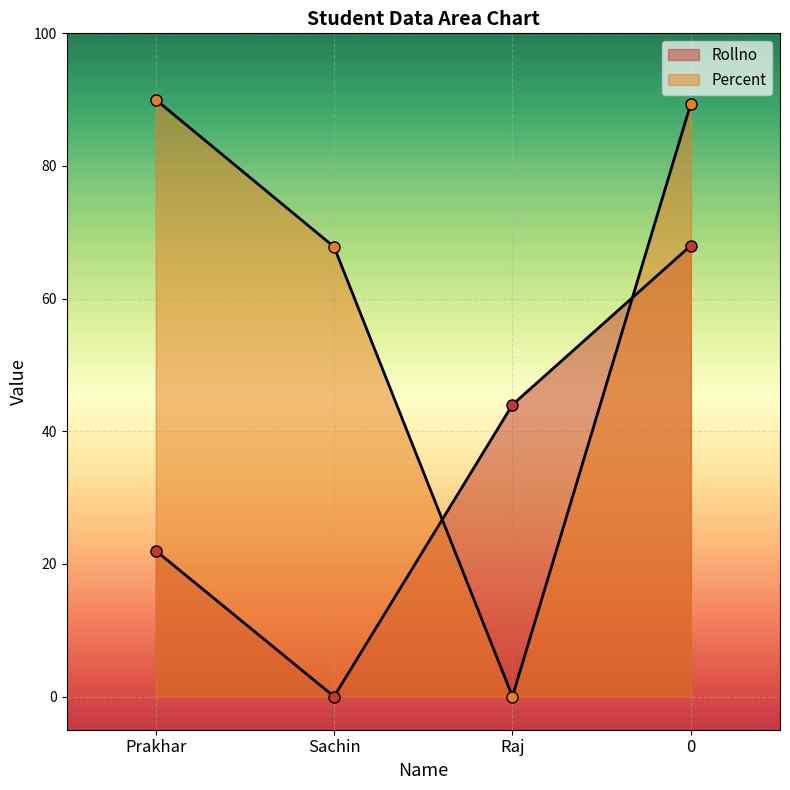

At which label does Percent reach its peak?

Prakhar